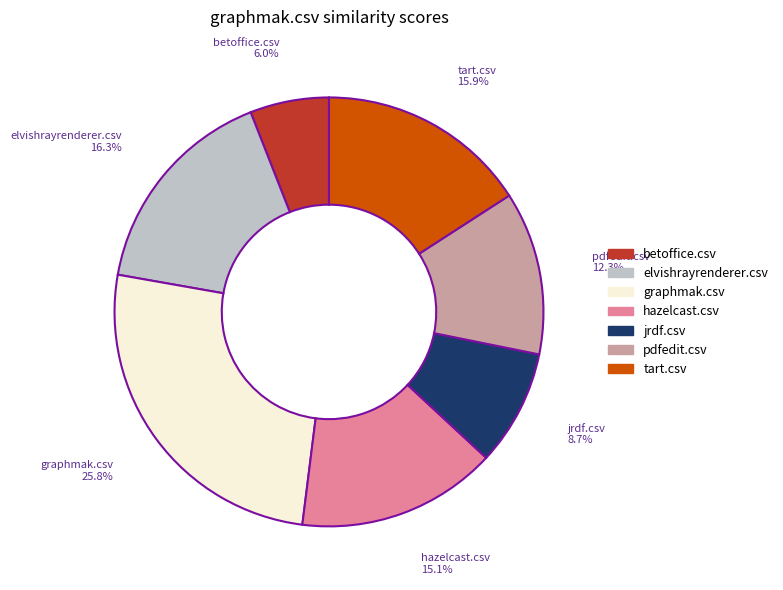

To the nearest percent, what is the difference between the largest and smallest slice percentages?

20%